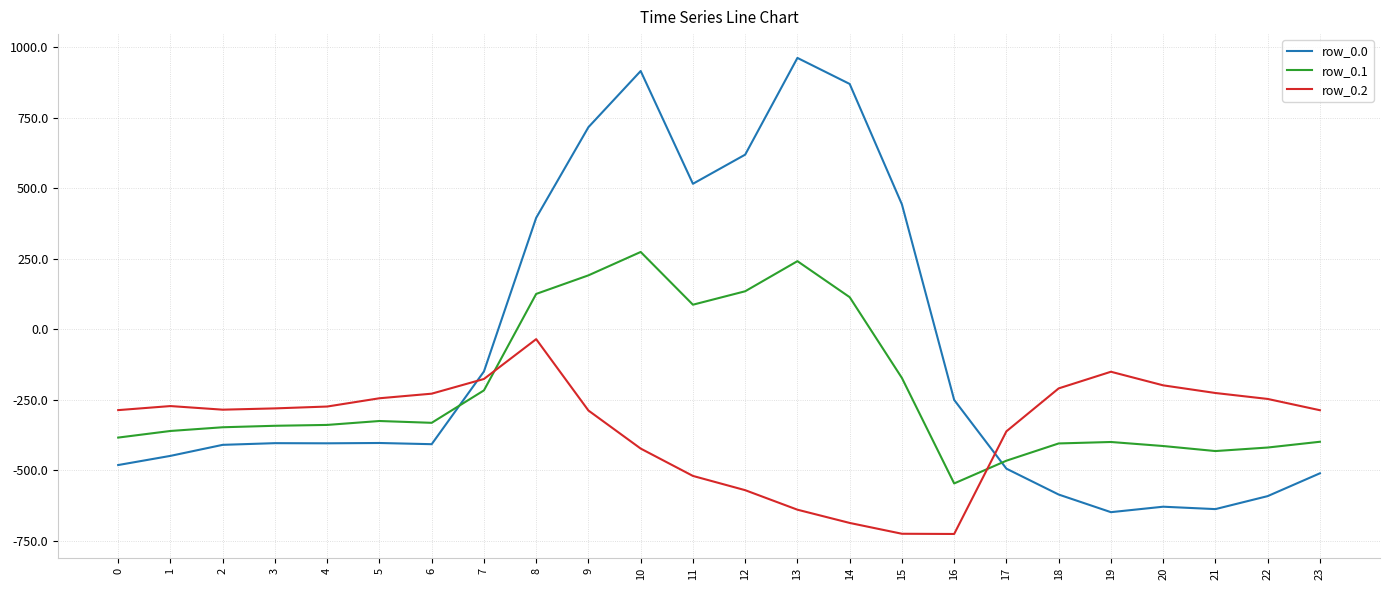

What is the sum of the row_0.0 values at 2 and 19?

-1059.6